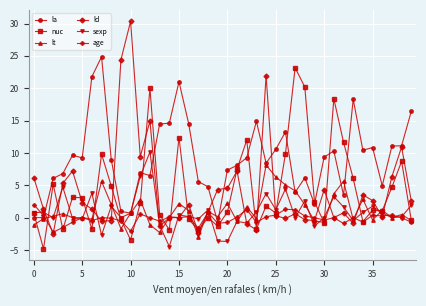

What is the sum of all nuc values?

171.1